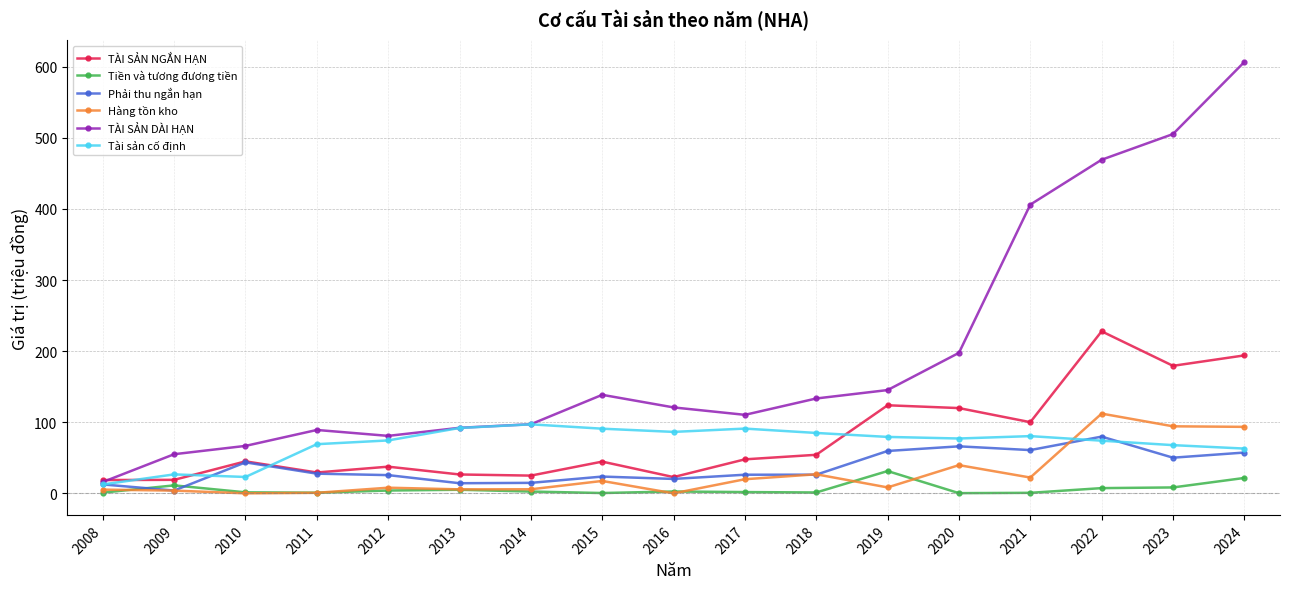

What is the value of the TÀI SẢN DÀI HẠN point at the 13th from the left?

197.6